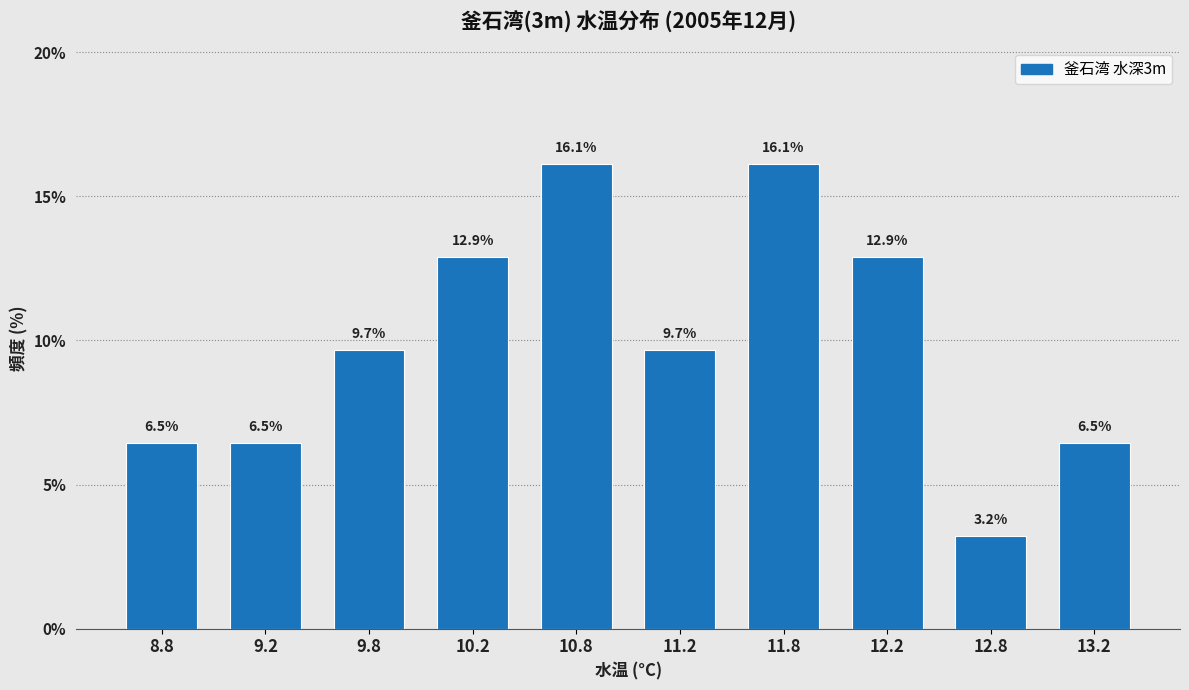

Reading left to right, extract all data points from this chart.

8.8=6.5	9.2=6.5	9.8=9.7	10.2=12.9	10.8=16.1	11.2=9.7	11.8=16.1	12.2=12.9	12.8=3.2	13.2=6.5